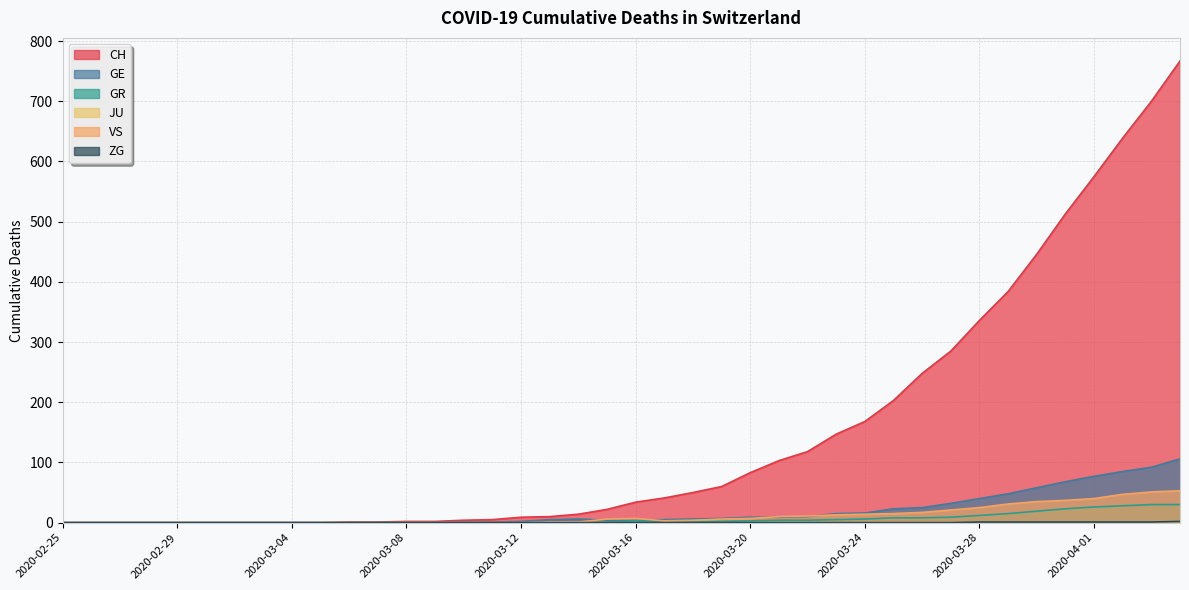

What is the sum of all CH values?

5970